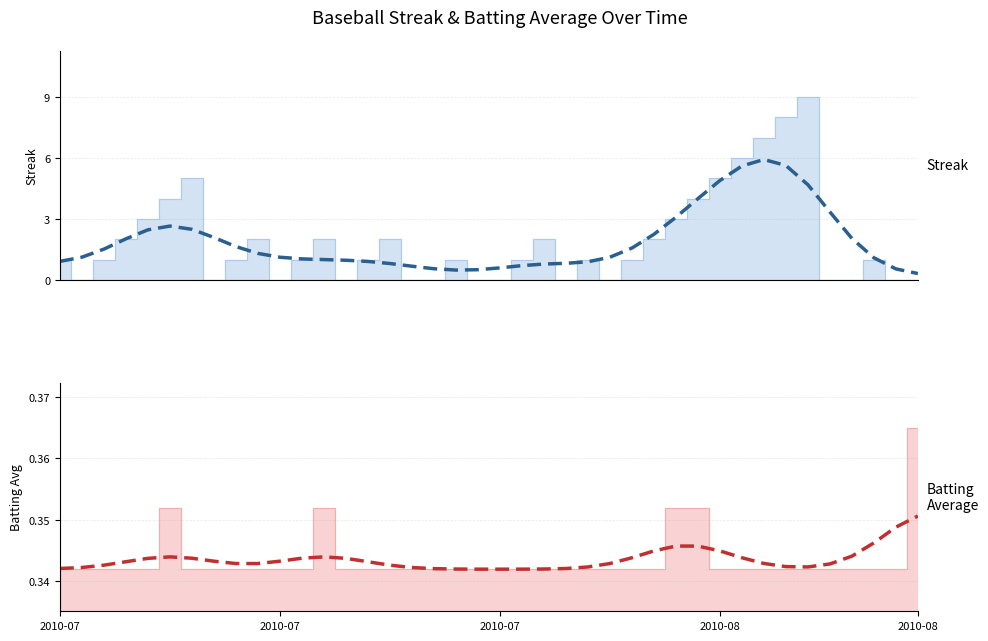

At which category does Streak (smoothed) reach its first local peak?

5